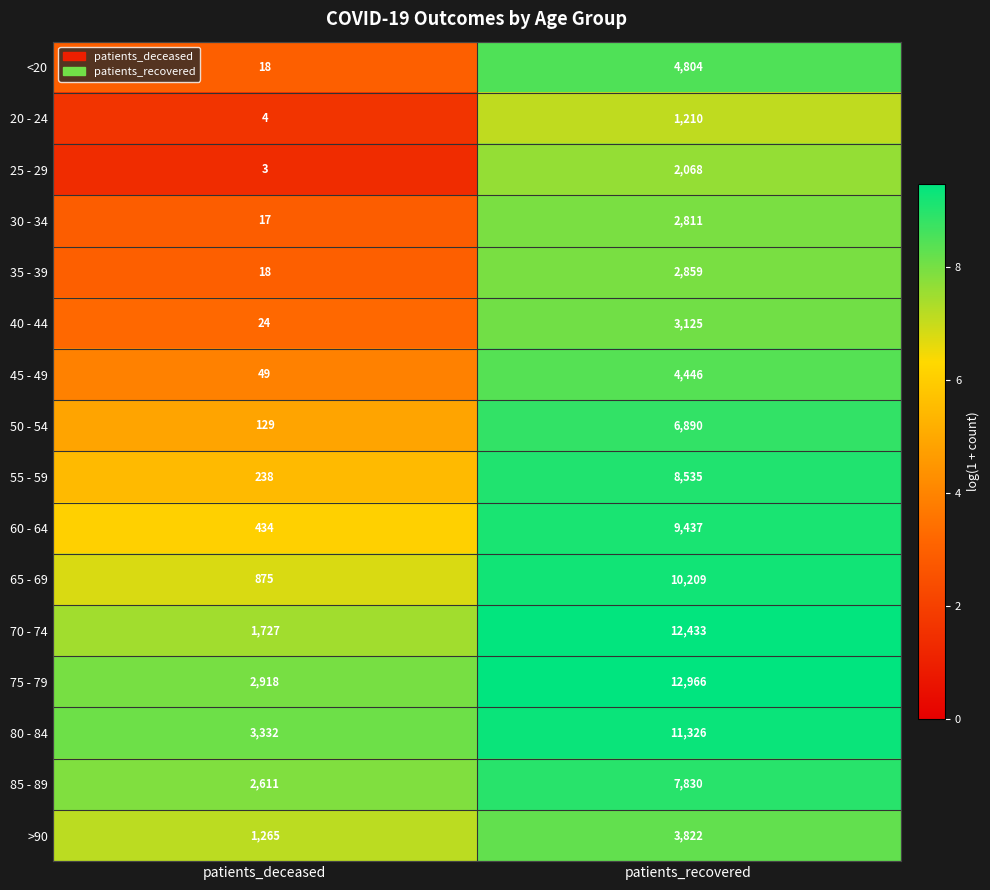

Is it true that <20 equals 2826 at patients_recovered?

False